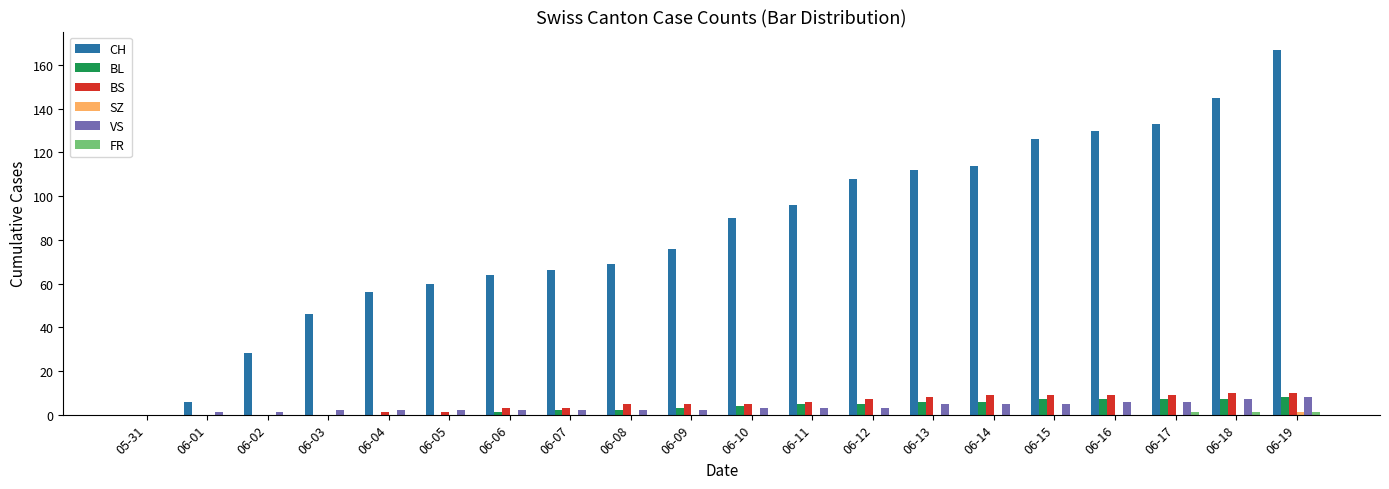

True or false: VS has a value of 2 at 06-03.

True